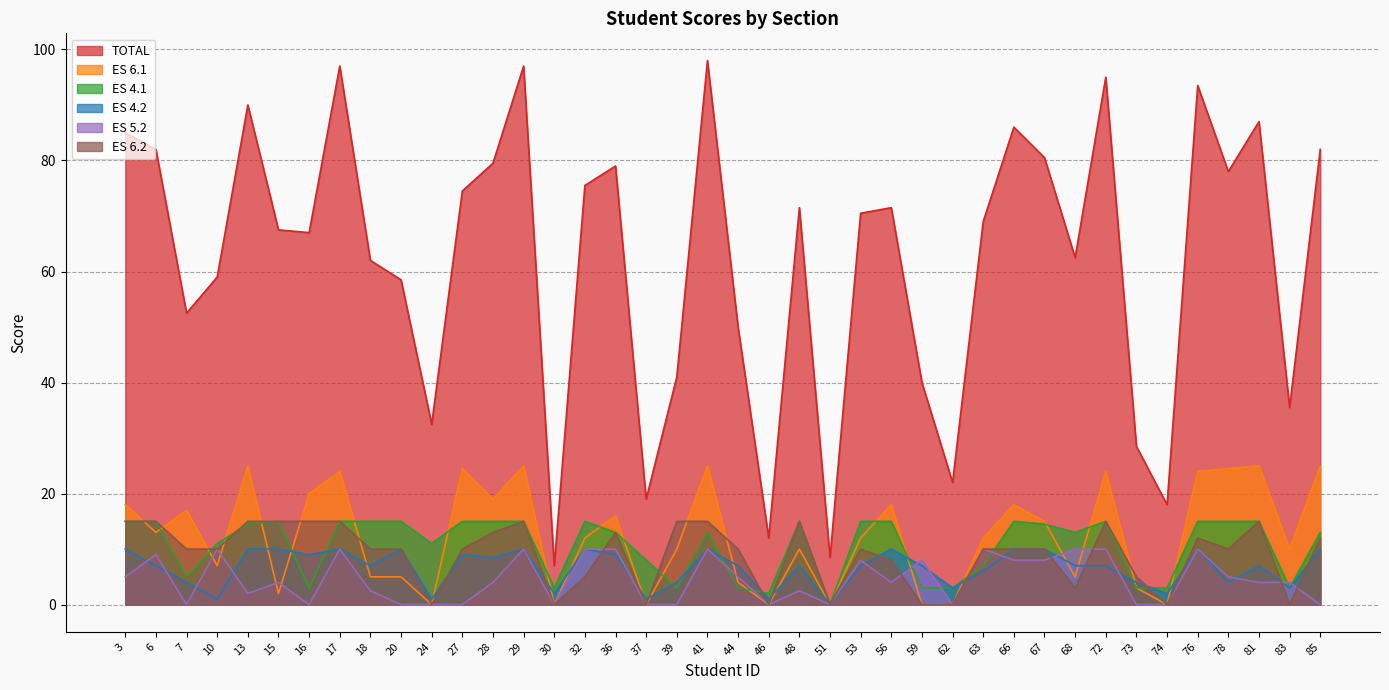

List the labels in order of TOTAL value, smallest first.

30, 51, 46, 74, 37, 62, 73, 24, 83, 59, 39, 44, 7, 20, 10, 18, 68, 16, 15, 63, 53, 48, 56, 27, 32, 78, 36, 28, 67, 6, 85, 3, 66, 81, 13, 76, 72, 17, 29, 41